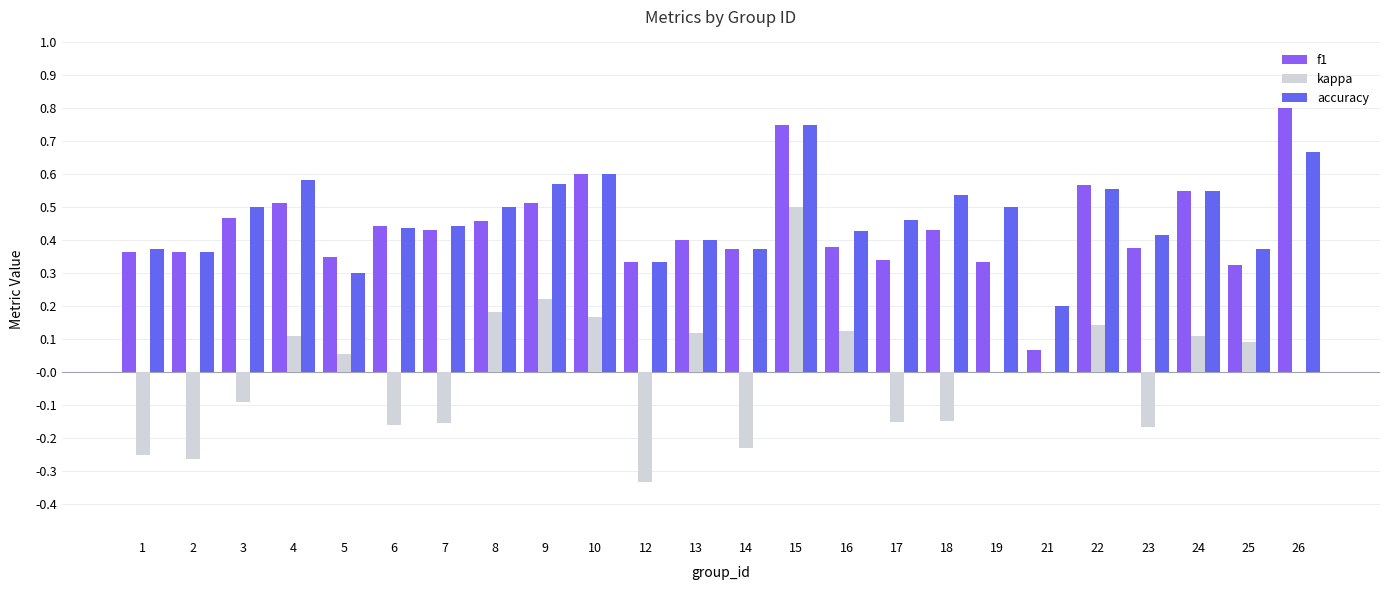

Count the number of data series in this chart.

3